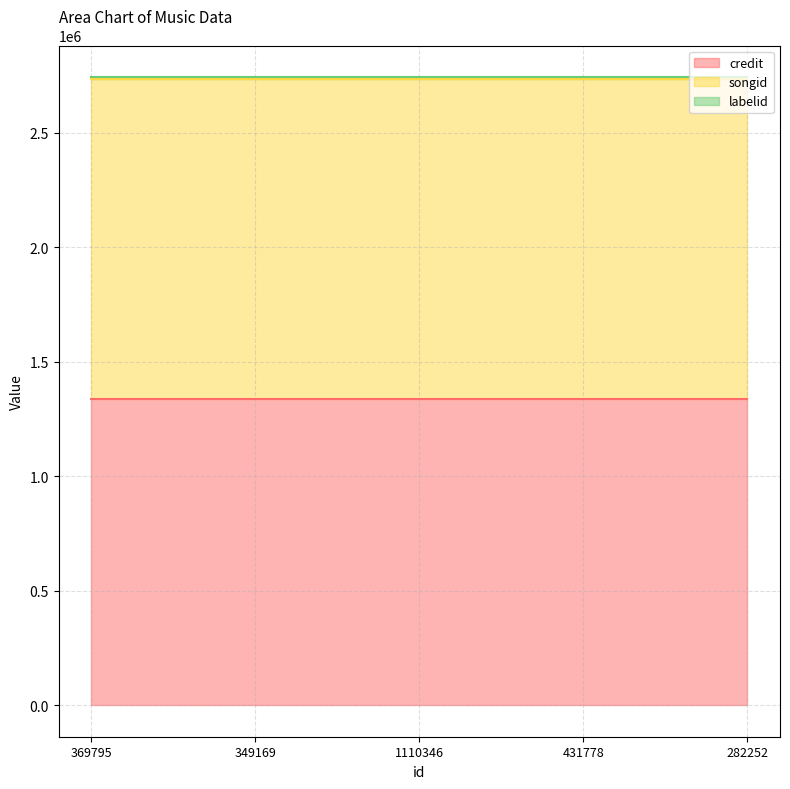

Reading left to right, transcribe all the data shown in this chart.

credit: 369795=1338612	349169=1338612	1110346=1338612	431778=1338612	282252=1338612
songid: 369795=1396770	349169=1396770	1110346=1396770	431778=1396770	282252=1396770
labelid: 369795=7861	349169=7861	1110346=7861	431778=7861	282252=7861